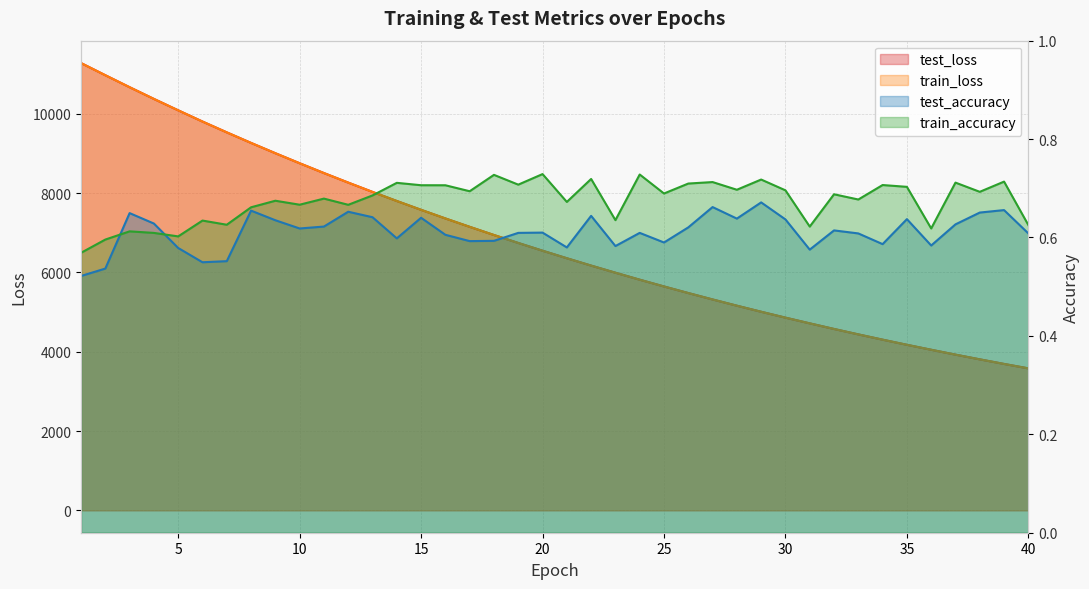

True or false: test_loss and test_accuracy cross at least once.

False